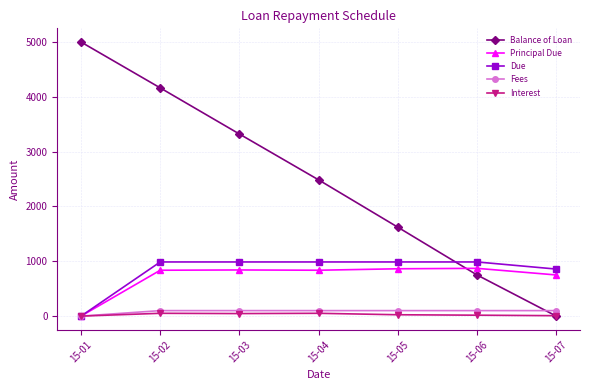

Which series has the largest total across all categories?

Balance of Loan